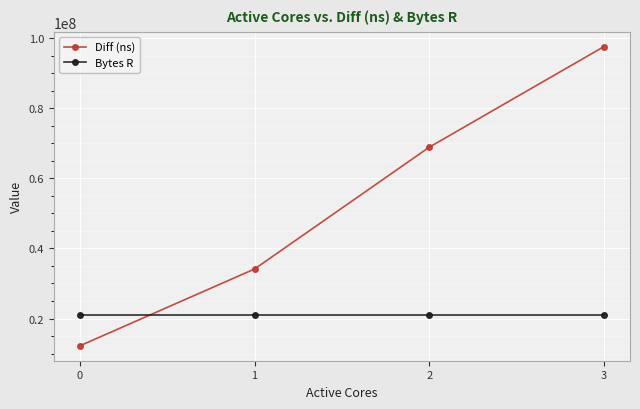

What is the spread (max minus min) of values at 0?

8748839